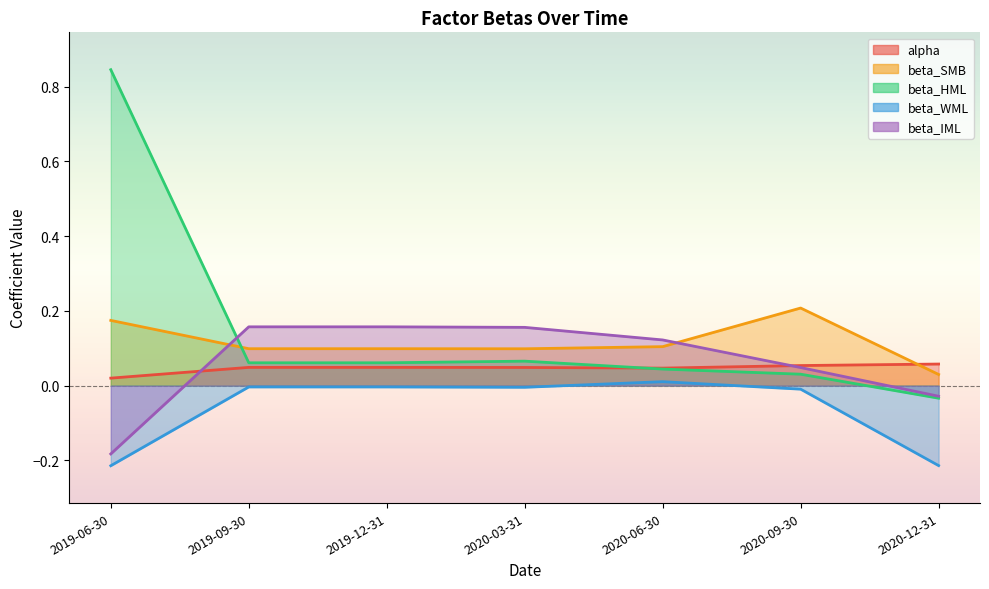

What is the sum of all beta_HML values?

1.1